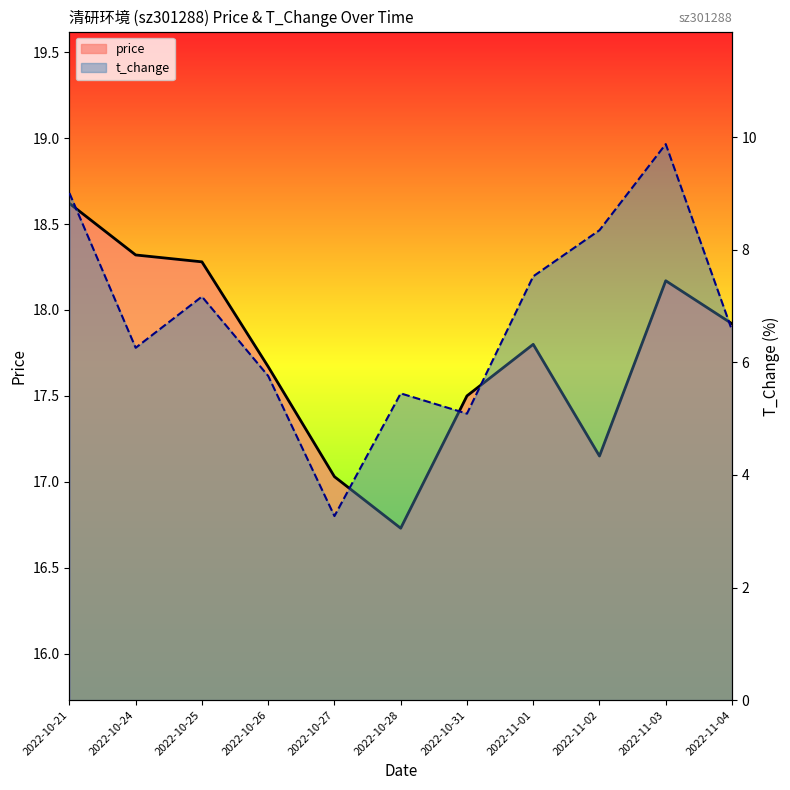

Which has a higher value, 2022-11-03 or 2022-10-27?

2022-11-03